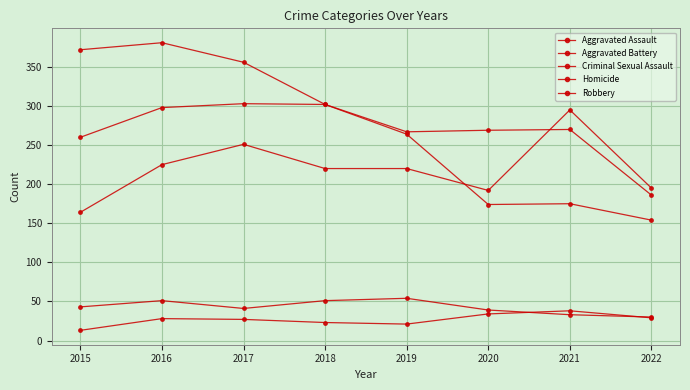

How many values in the Criminal Sexual Assault series are below 43?

4